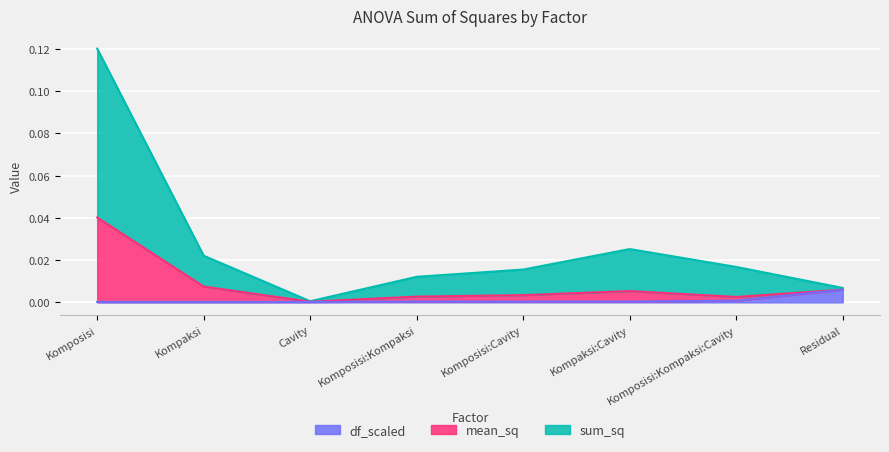

Does the chart display data point markers on the line(s)?

No